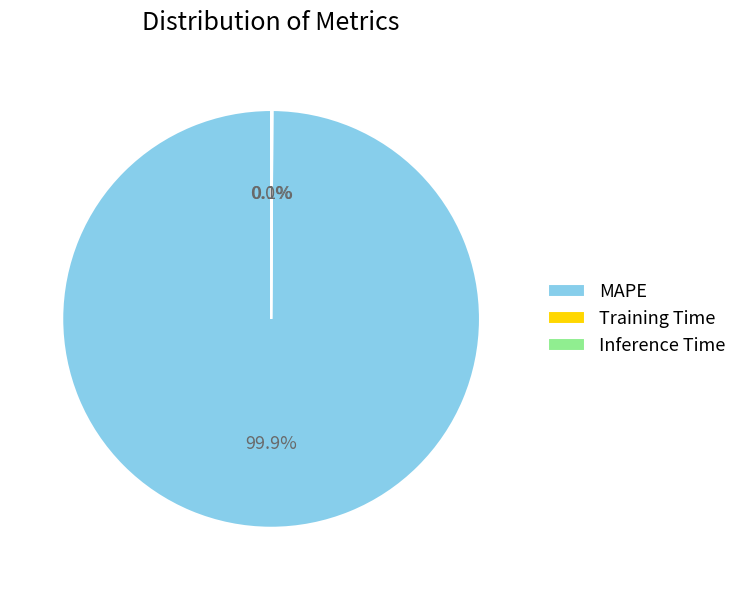

What is the largest slice in the pie chart?

MAPE